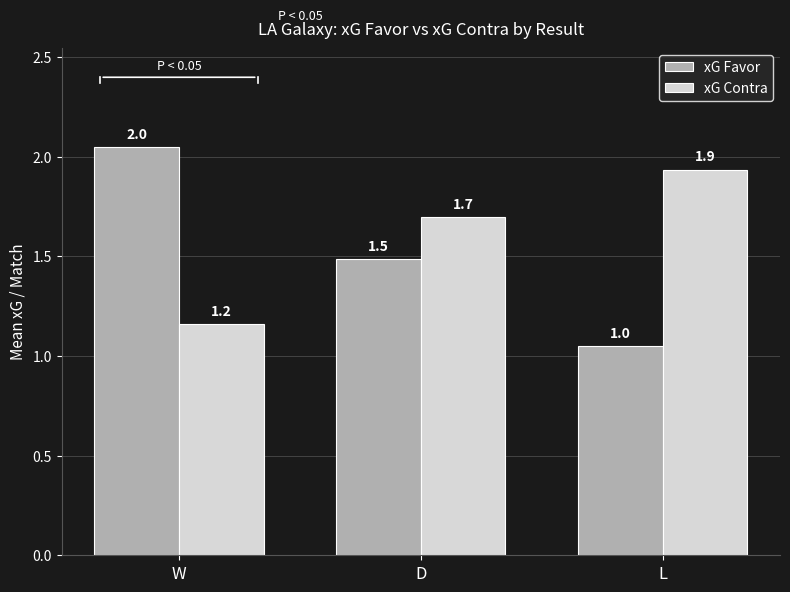

Reading left to right, list all the values displayed in this chart.

xG Favor: 2.0	1.5	1.0
xG Contra: 1.2	1.7	1.9